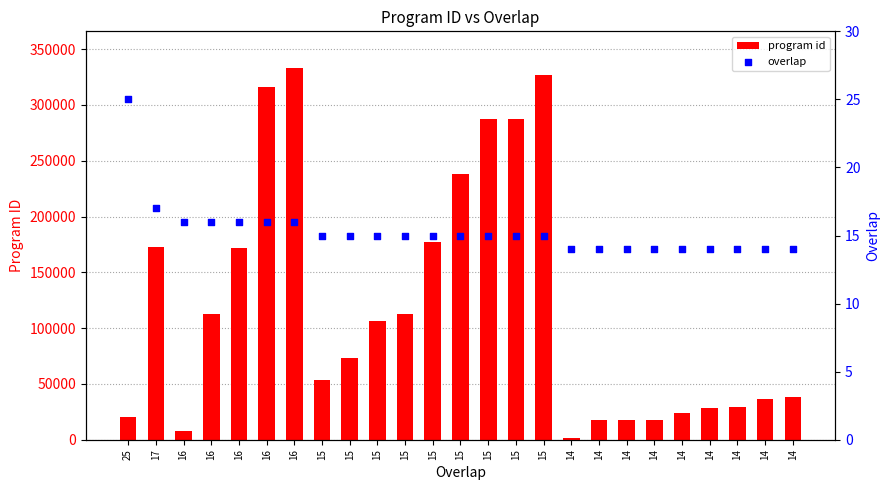

Which series has the widest spread of Y values?

program id